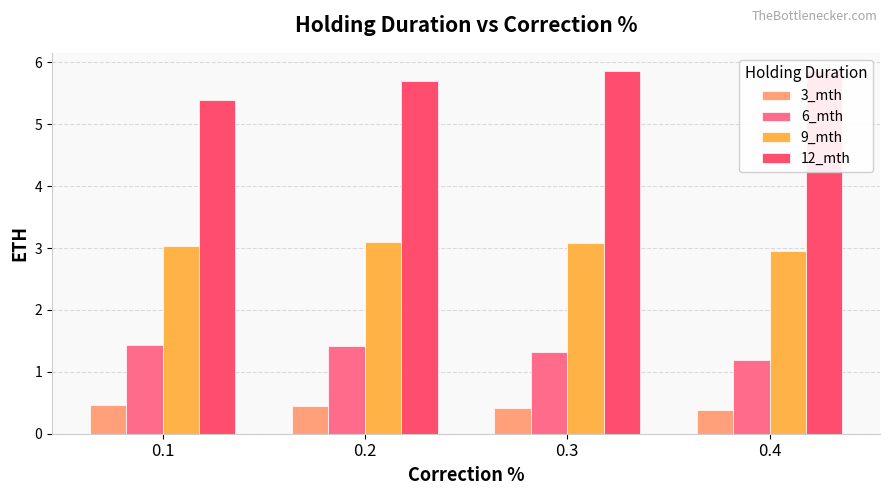

Reading left to right, extract all data points from this chart.

3_mth: 0.1=0.5	0.2=0.5	0.3=0.4	0.4=0.4
6_mth: 0.1=1.4	0.2=1.4	0.3=1.3	0.4=1.2
9_mth: 0.1=3.0	0.2=3.1	0.3=3.1	0.4=3.0
12_mth: 0.1=5.4	0.2=5.7	0.3=5.9	0.4=5.9